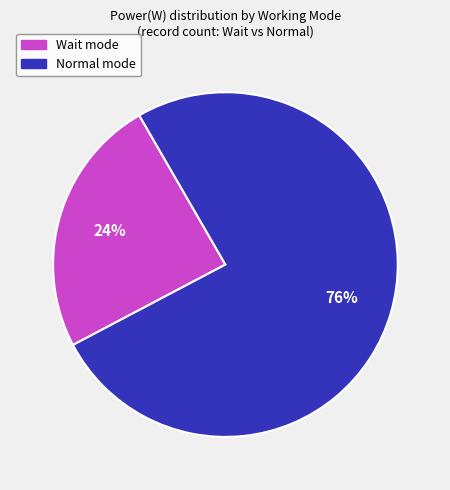

Do Normal and Wait together represent more than half of the pie?

Yes